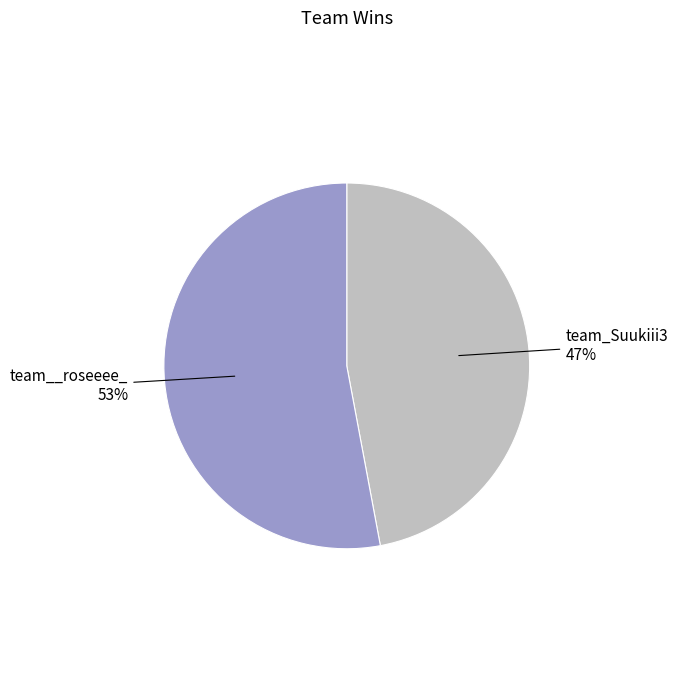

To the nearest percent, what is the difference between the largest and smallest slice percentages?

6%